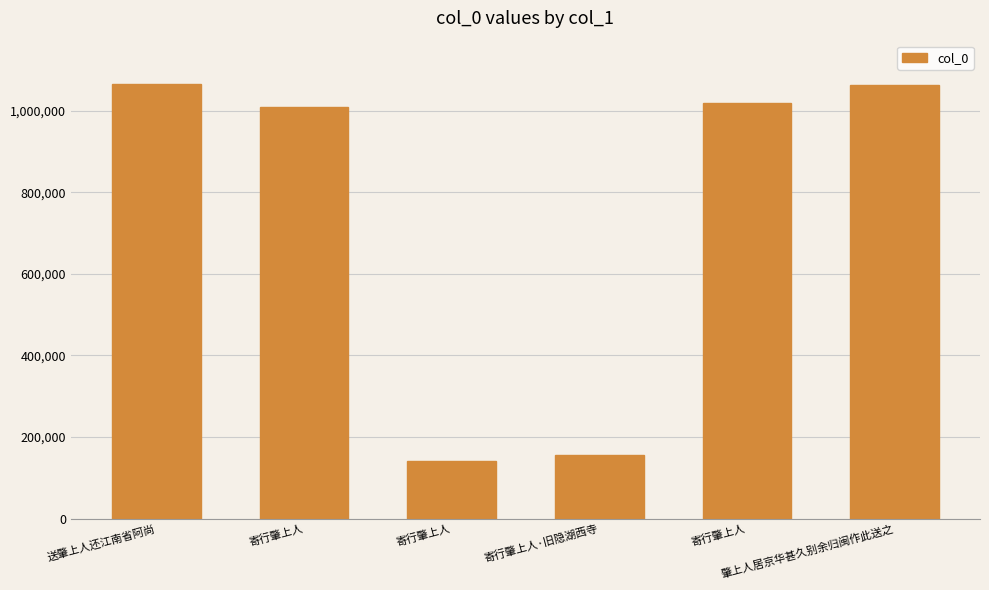

Reading left to right, transcribe all the data shown in this chart.

送肇上人还江南省阿尚=1065153	寄行肇上人=1009810	寄行肇上人=141450	寄行肇上人·旧隐湖西寺=156501	寄行肇上人=1018582	肇上人居京华甚久别余归闽作此送之=1064019